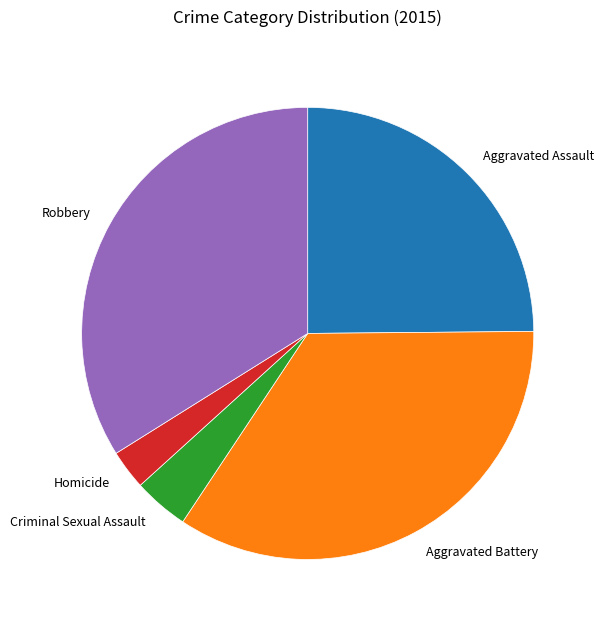

Do Criminal Sexual Assault and Aggravated Battery together represent more than half of the pie?

No